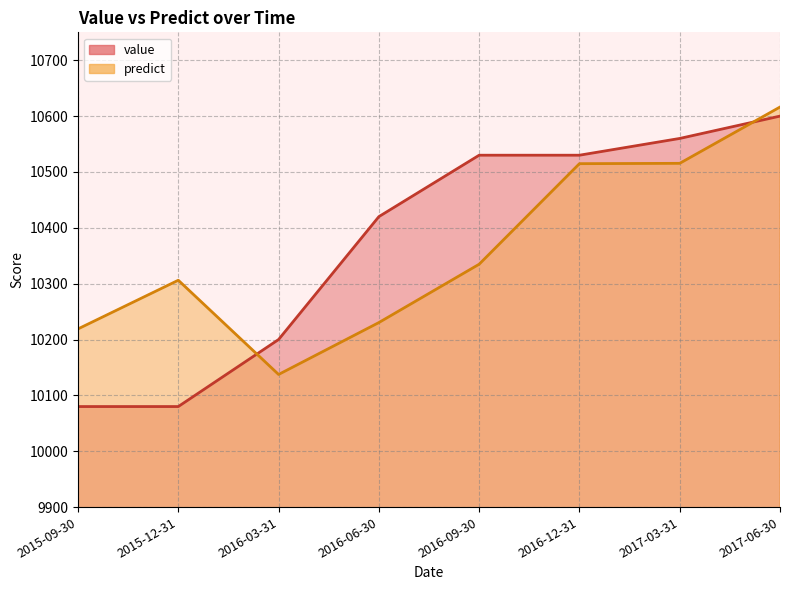

Which series has the widest spread of values?

value